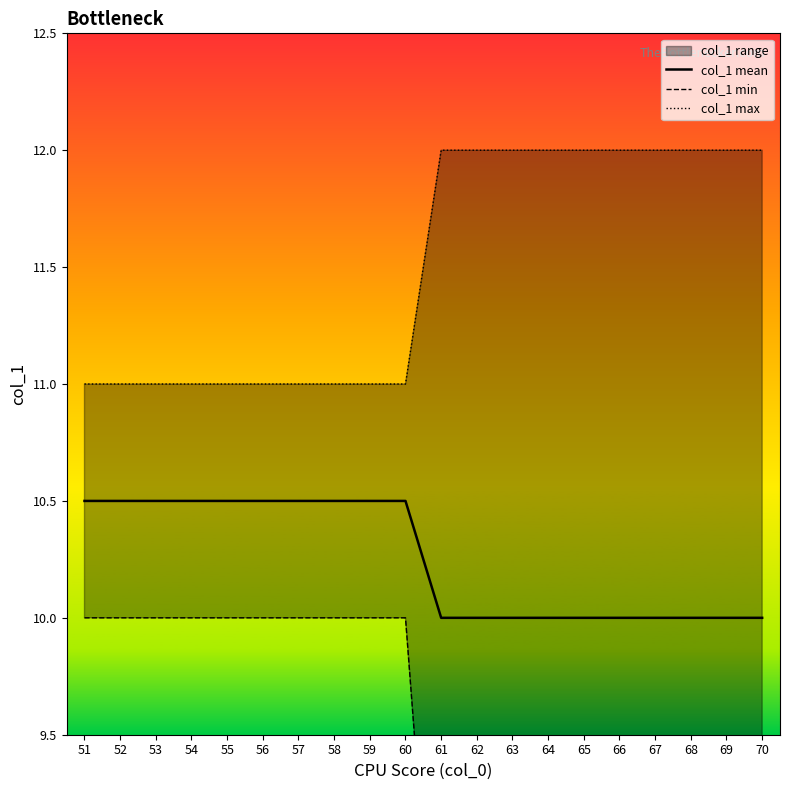

At how many categories does at least one series exceed 8?

20